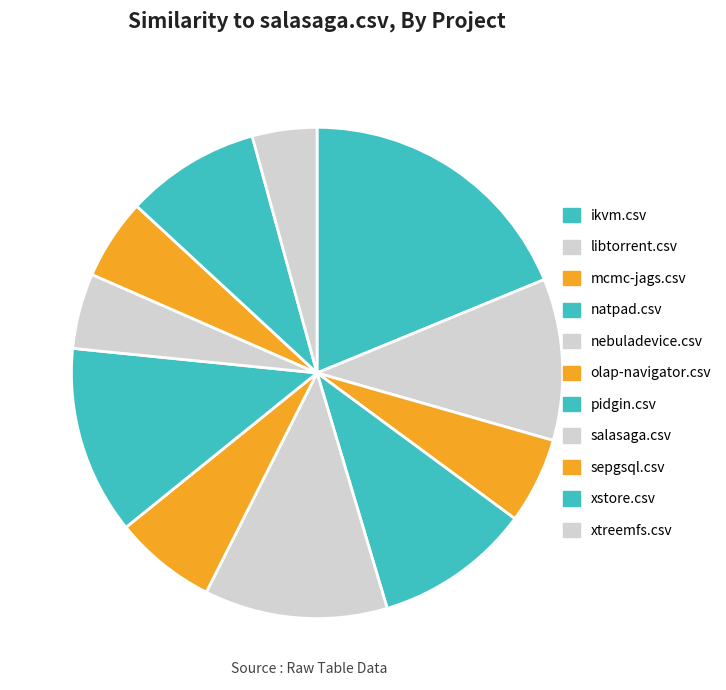

Does any single category account for the majority?

No